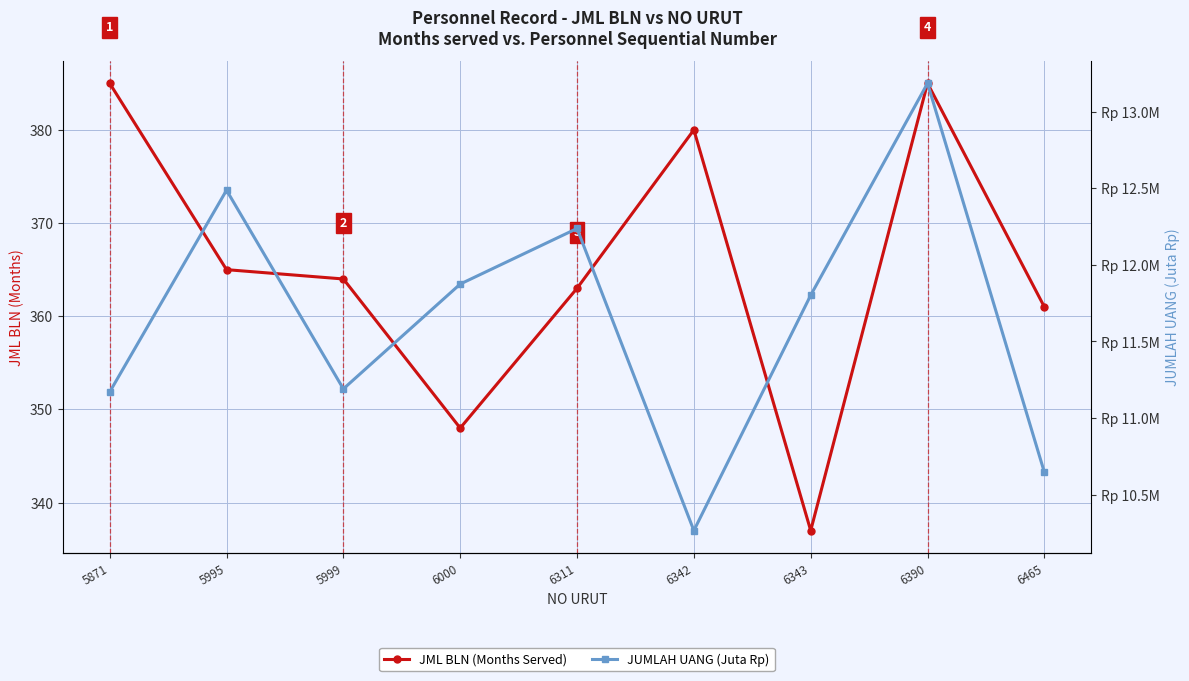

Is this an area chart (filled region under the line)?

No